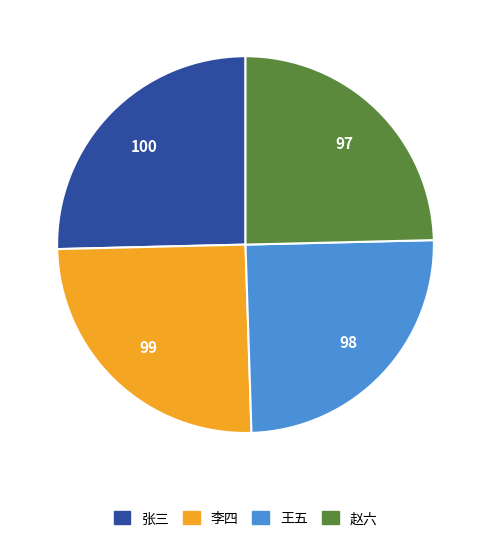

The 李四 slice represents 36% of the pie. True or false?

False